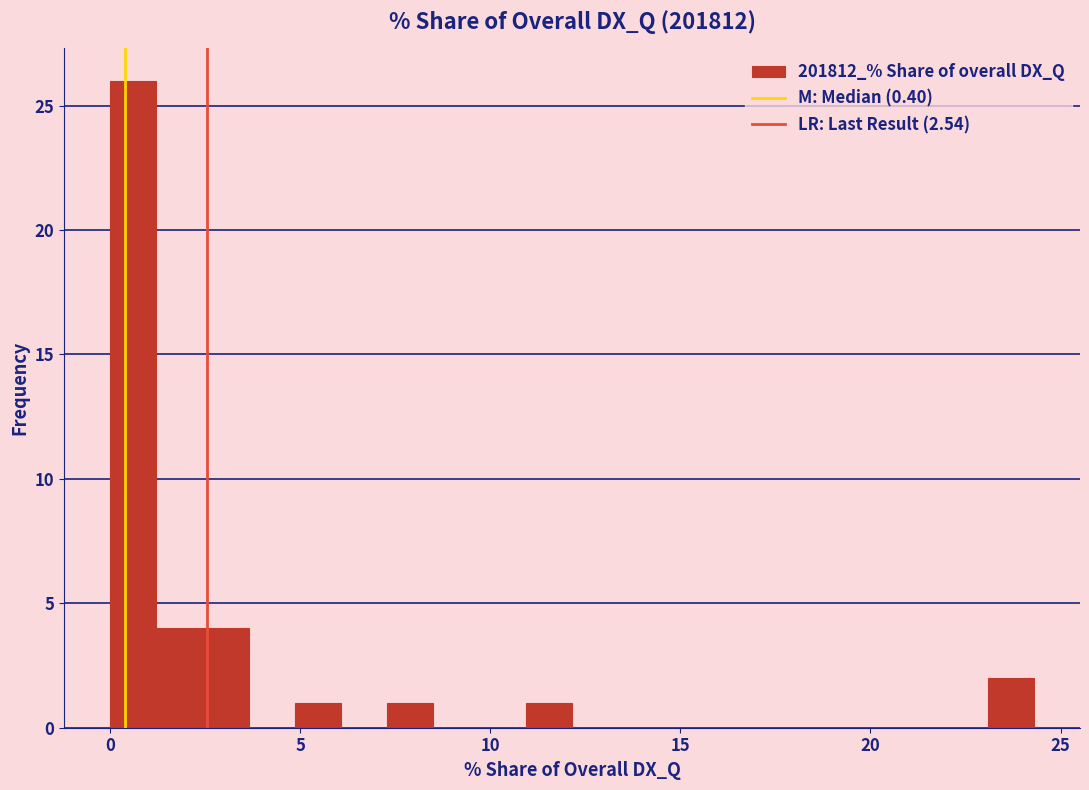

Read against the x-axis, roughly where is the centre of the tallest bar?

0.5